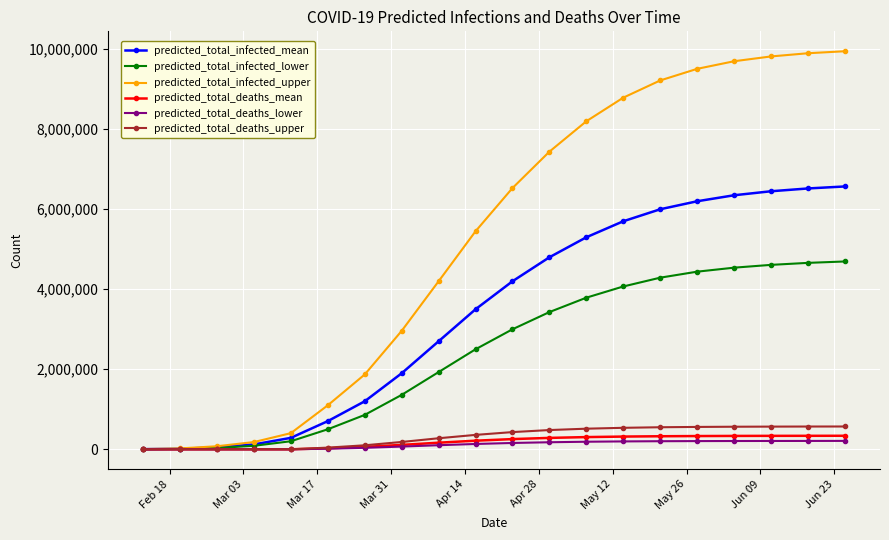

What is the highest value of the predicted_total_infected_mean series?

6570000